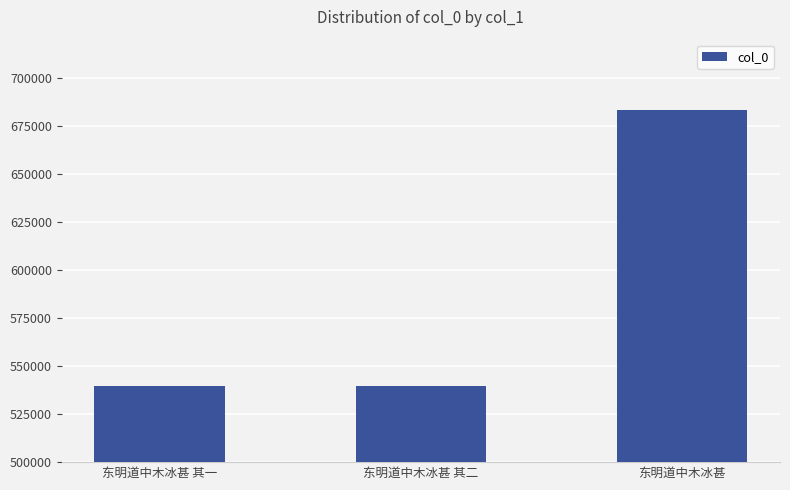

At which label is the value closest to 611519?

东明道中木冰甚 其二